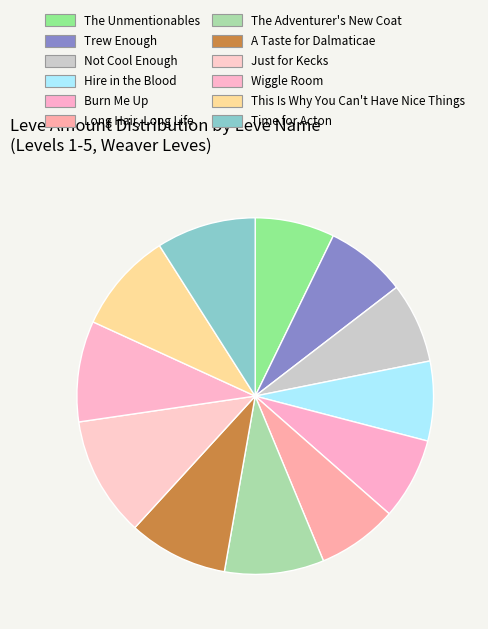

Combined, do Hire in the Blood and A Taste for Dalmaticae account for over 50%?

No